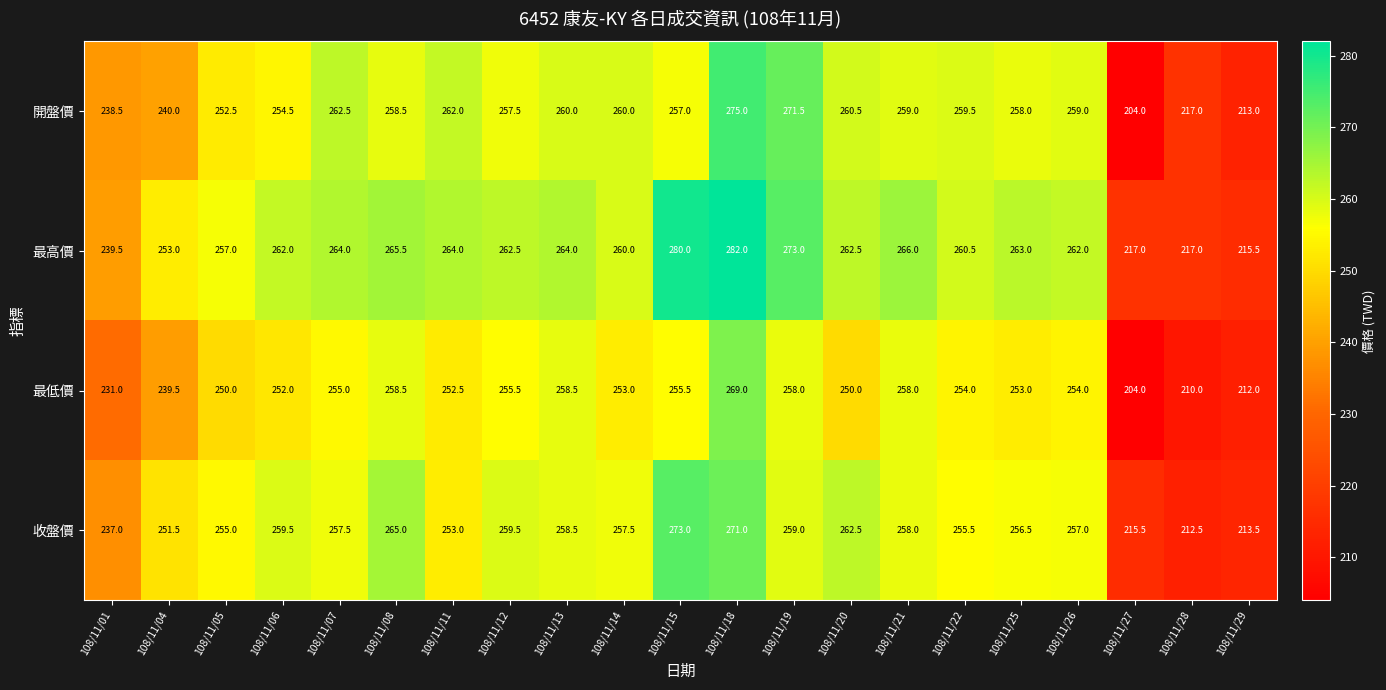

What is the lowest value of the 最高價 series?

215.5